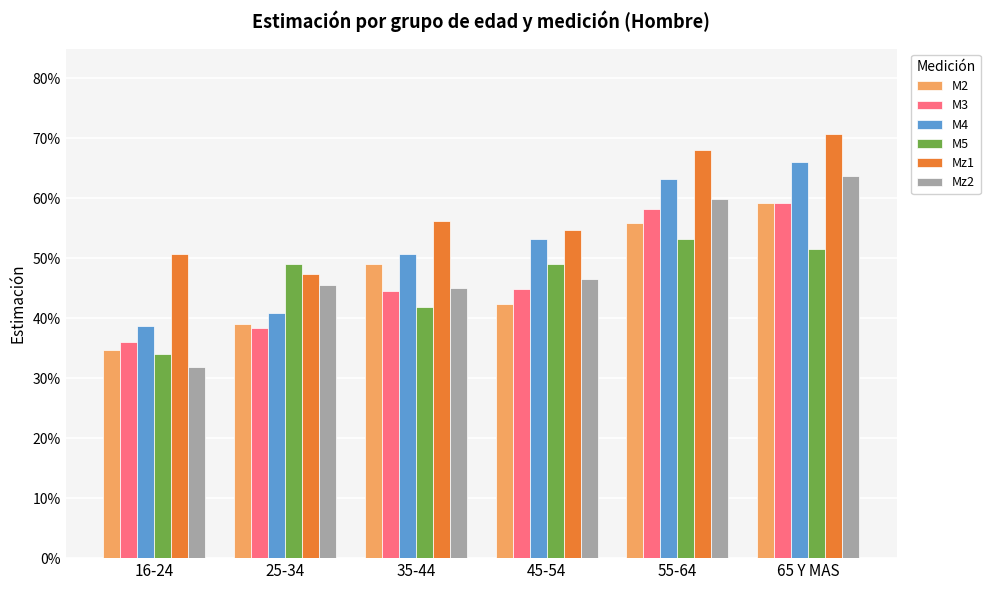

What is the smallest value displayed?

0.3